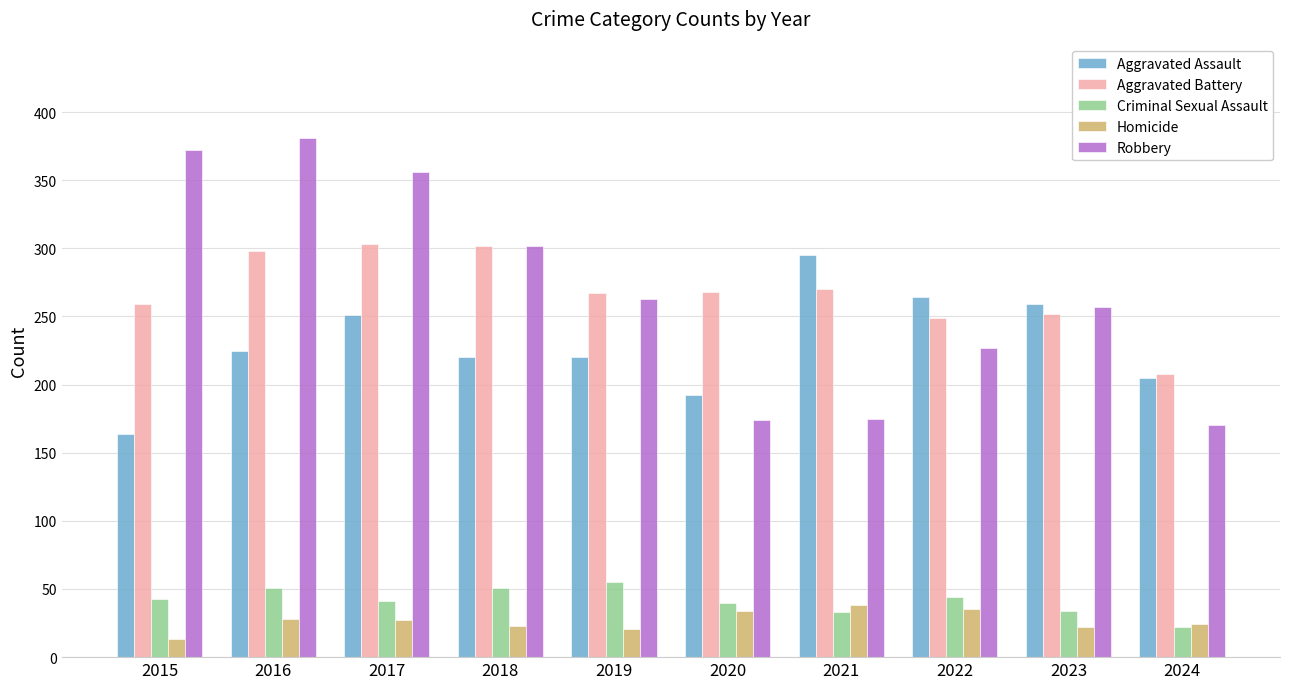

The Criminal Sexual Assault series shows 33 at 2021. True or false?

True